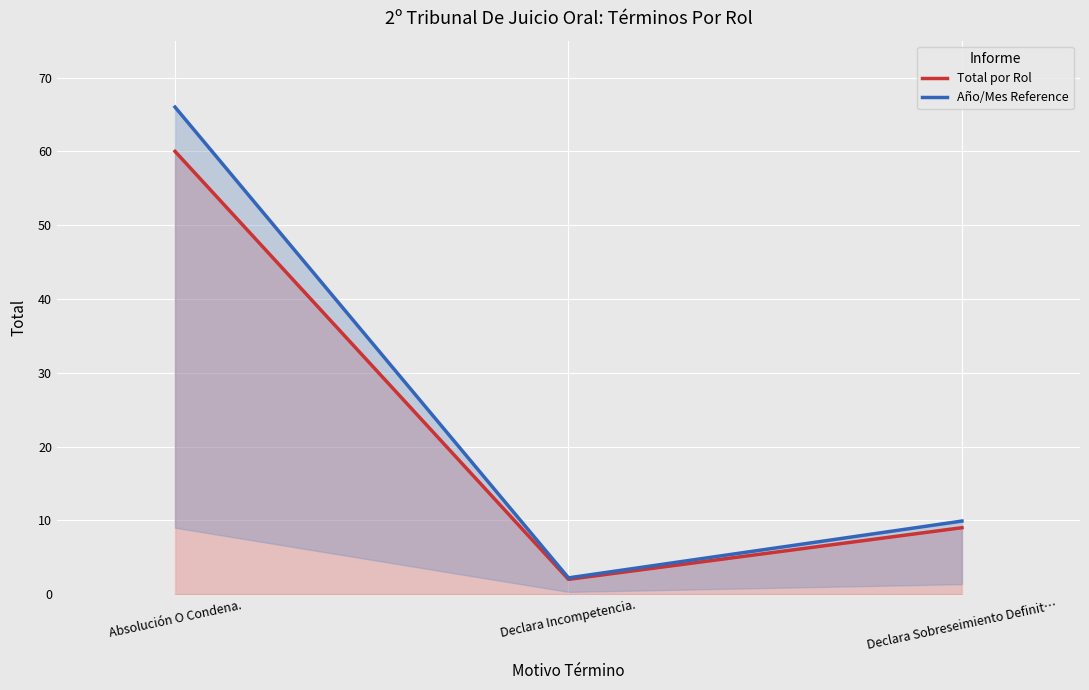

What is the label of the 2nd point from the left?

Declara Incompetencia.